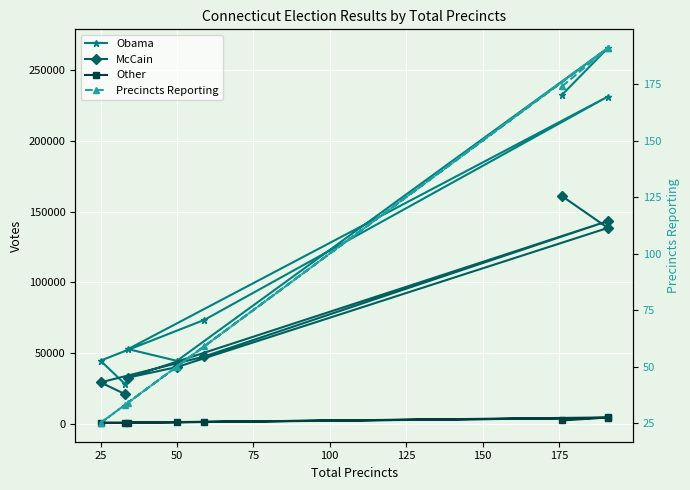

Between 25 and 150, which series saw the biggest shift?

Obama